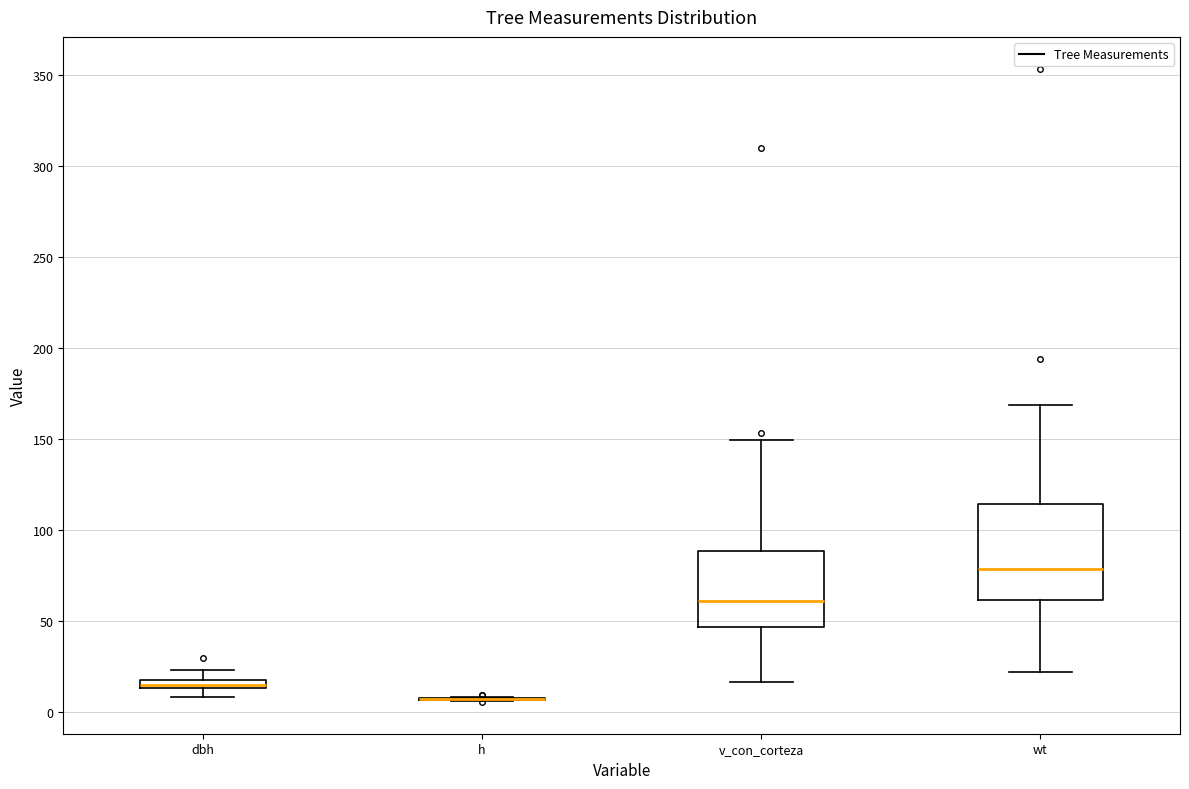

Which box is the tallest, from its lower edge to its upper edge?

wt